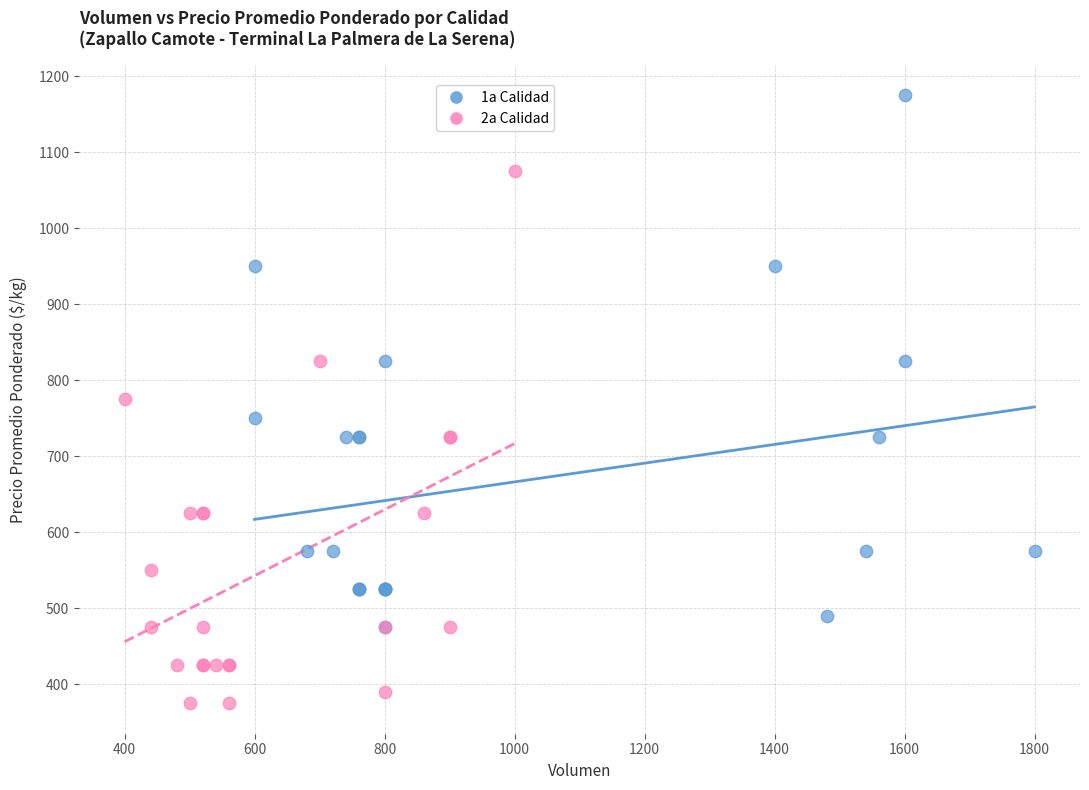

Which series contains the highest Y value?

1a Calidad